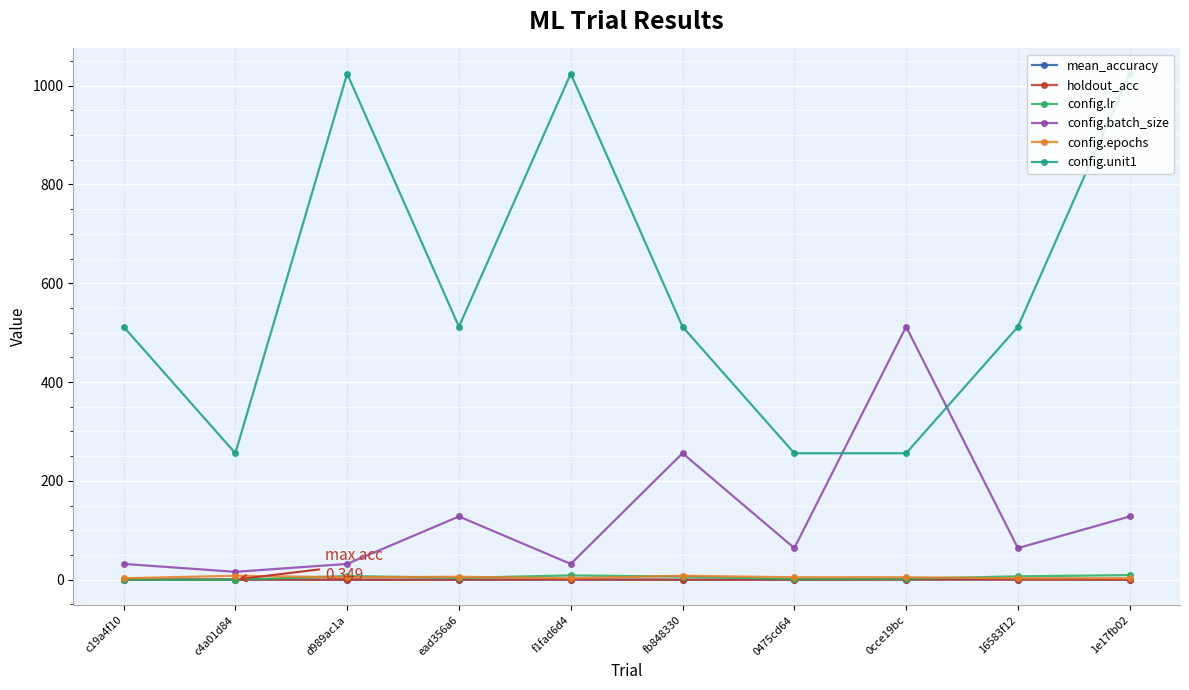

True or false: mean_accuracy and config.batch_size intersect in this chart.

False